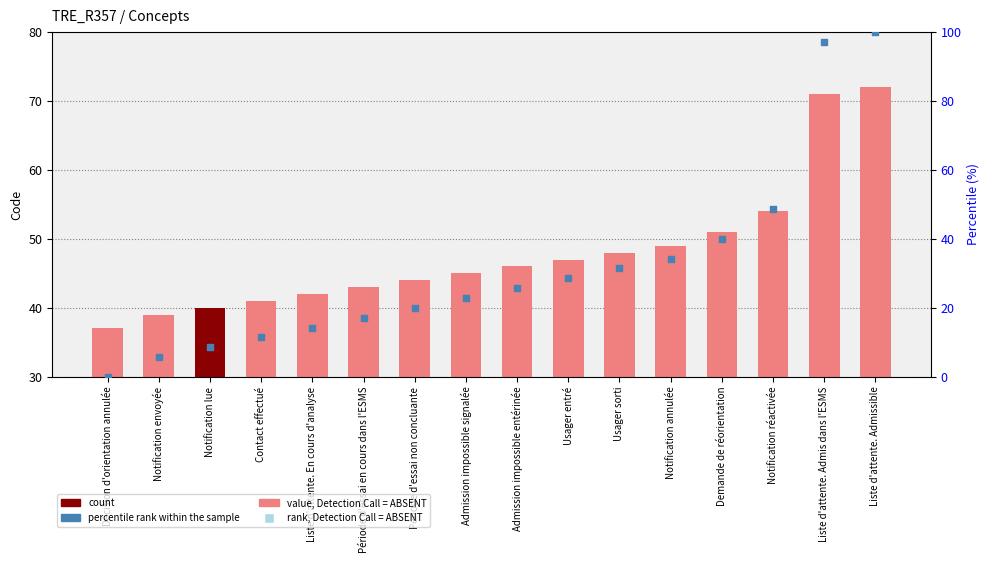

Which series contains the highest Y value?

percentile rank within the sample